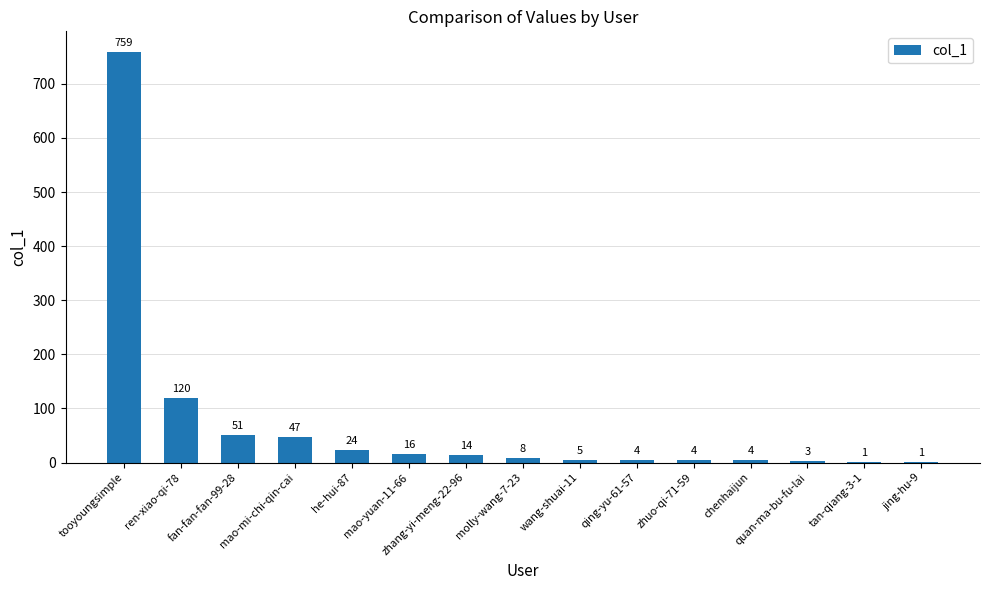

What is the sum of all values?

1061